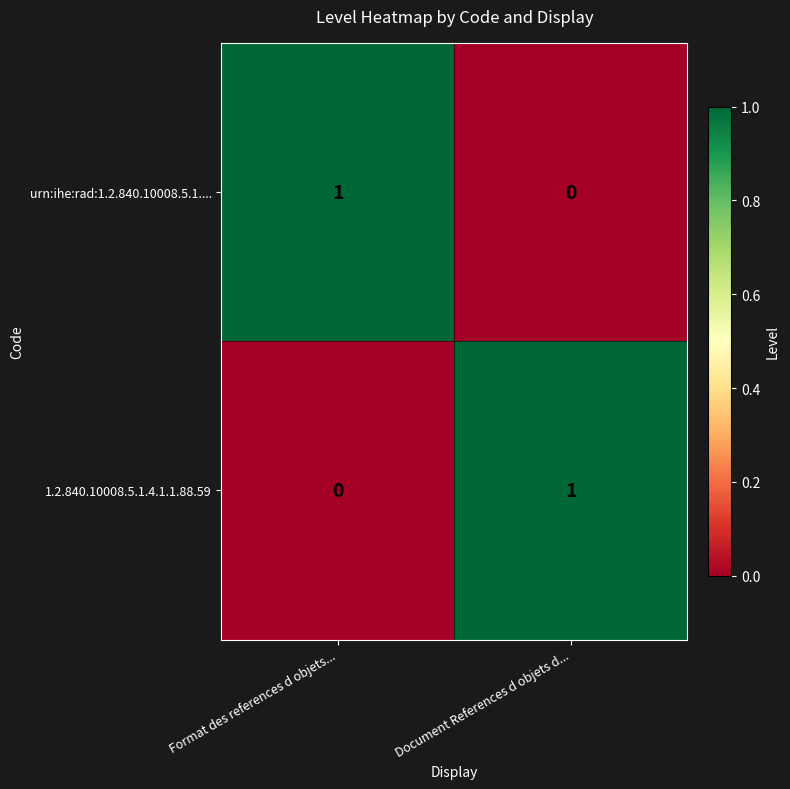

At Format des references d objets..., list the series in order from smallest to largest.

1.2.840.10008.5.1.4.1.1.88.59, urn:ihe:rad:1.2.840.10008.5.1....